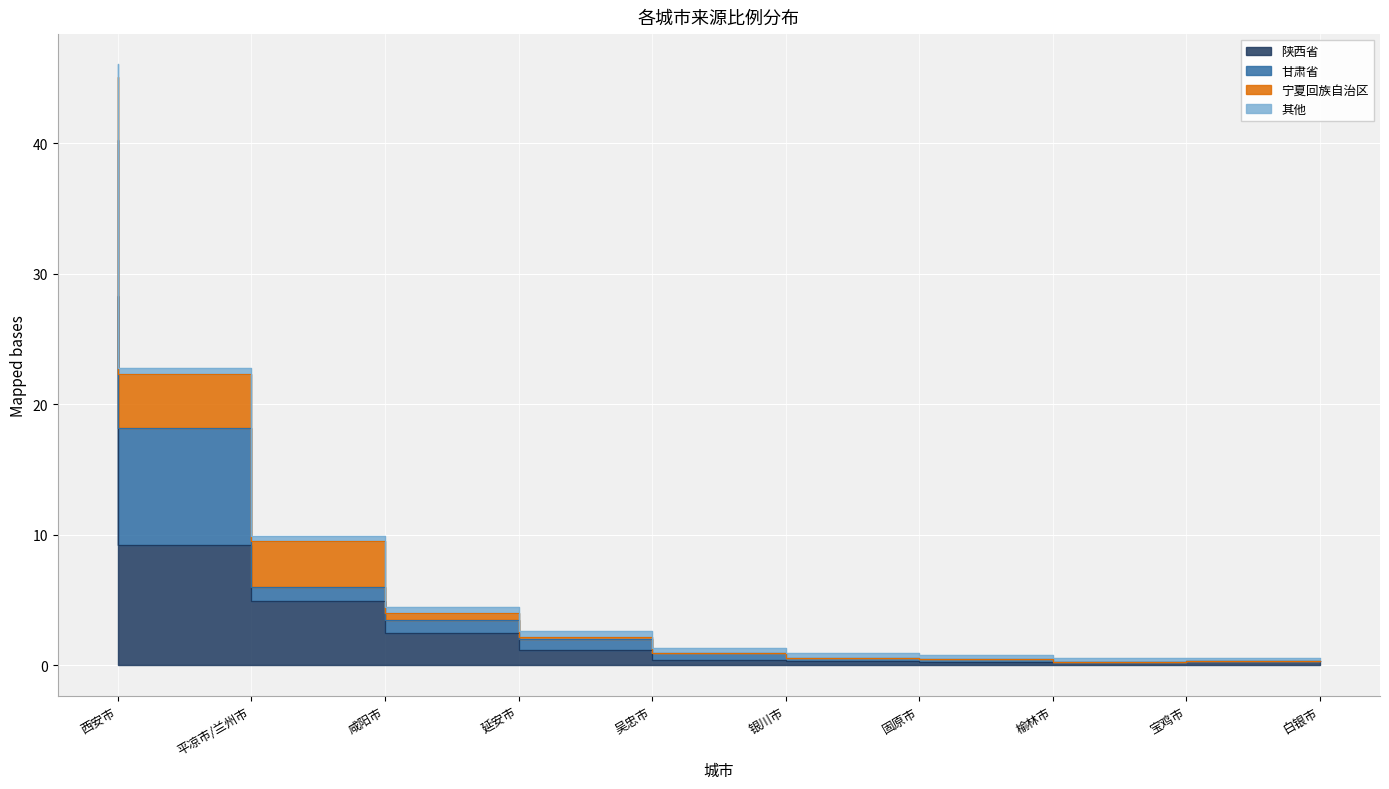

Which series changed the most between 宝鸡市 and 白银市?

陕西省